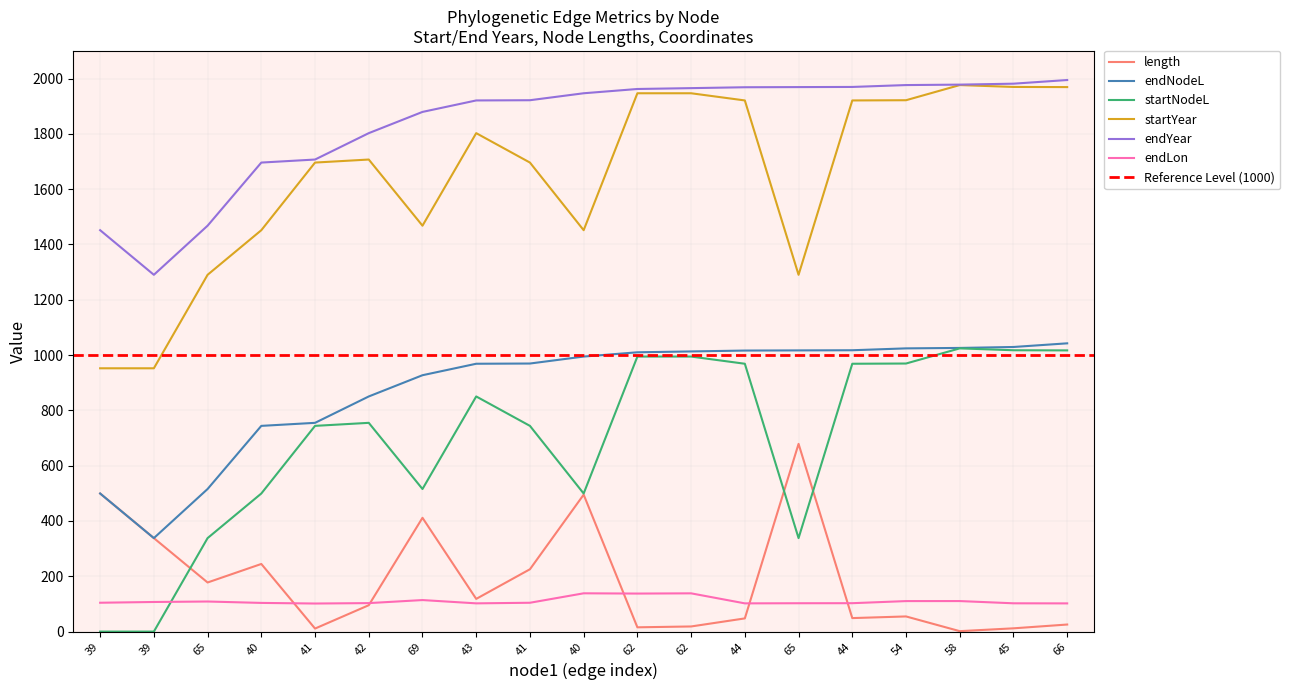

True or false: startNodeL and endNodeL cross at least once.

False